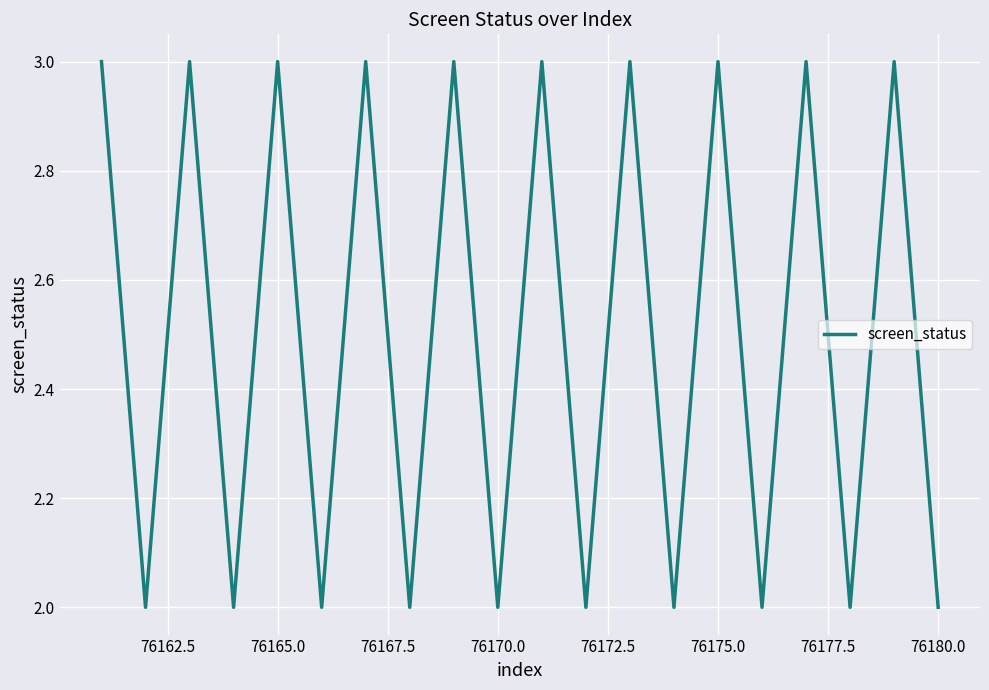

What is the maximum value shown in the chart?

3